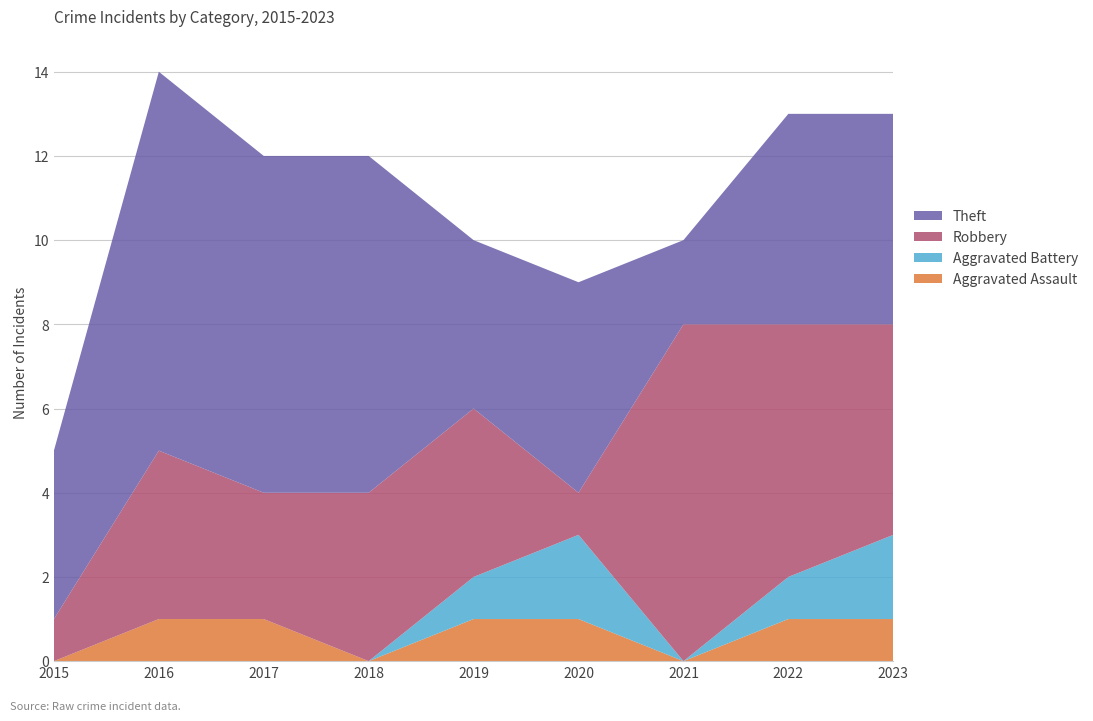

Reading left to right, list all the values displayed in this chart.

Aggravated Assault: 0	1	1	0	1	1	0	1	1
Aggravated Battery: 0	0	0	0	1	2	0	1	2
Robbery: 1	4	3	4	4	1	8	6	5
Theft: 4	9	8	8	4	5	2	5	5